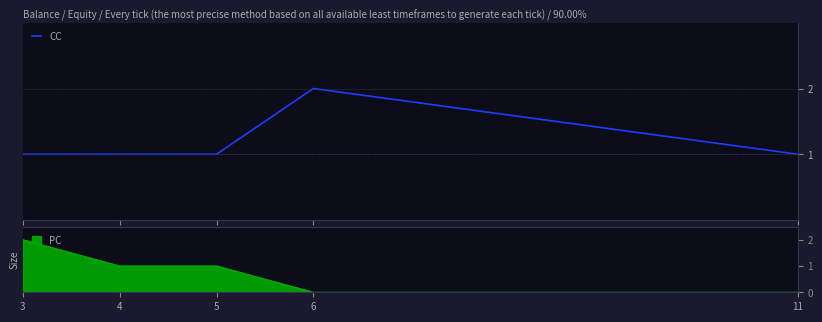

True or false: the data has more than 0 interior local peaks.

True